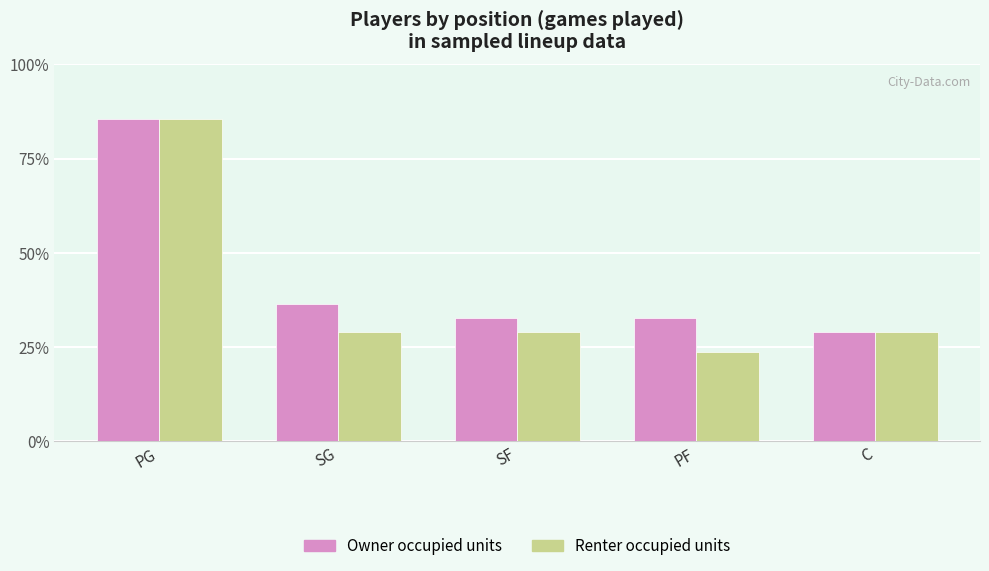

Are the bars grouped side by side (vs. stacked)?

Yes